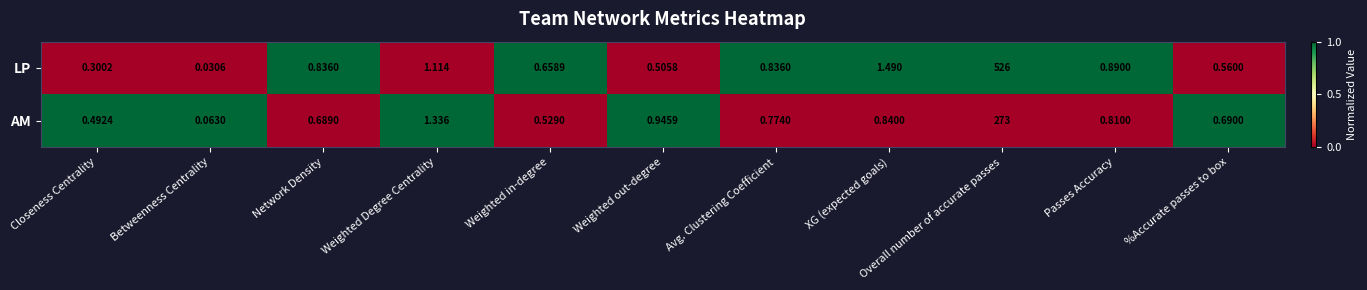

Which label corresponds to the largest value in the chart?

Overall number of accurate passes